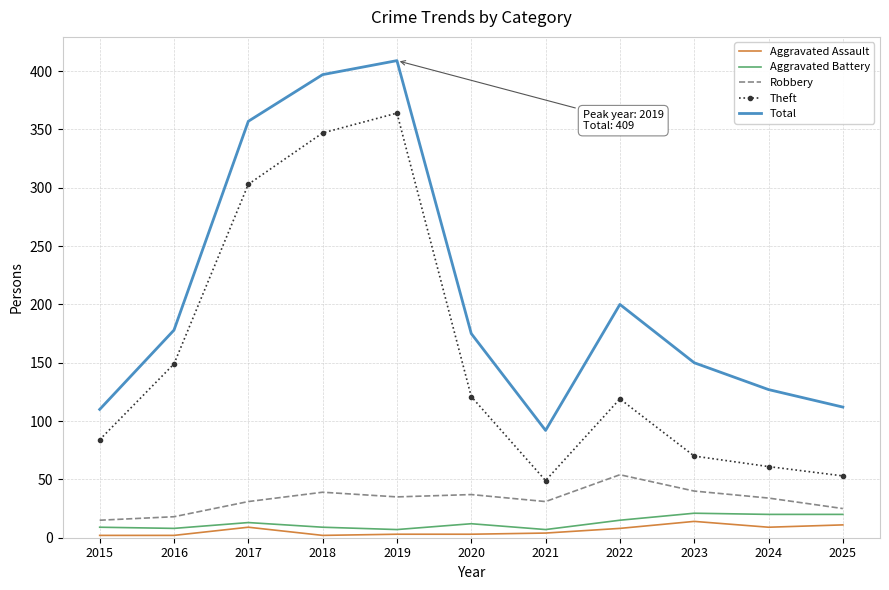

What is the difference between the highest and lowest values at 2025?

101